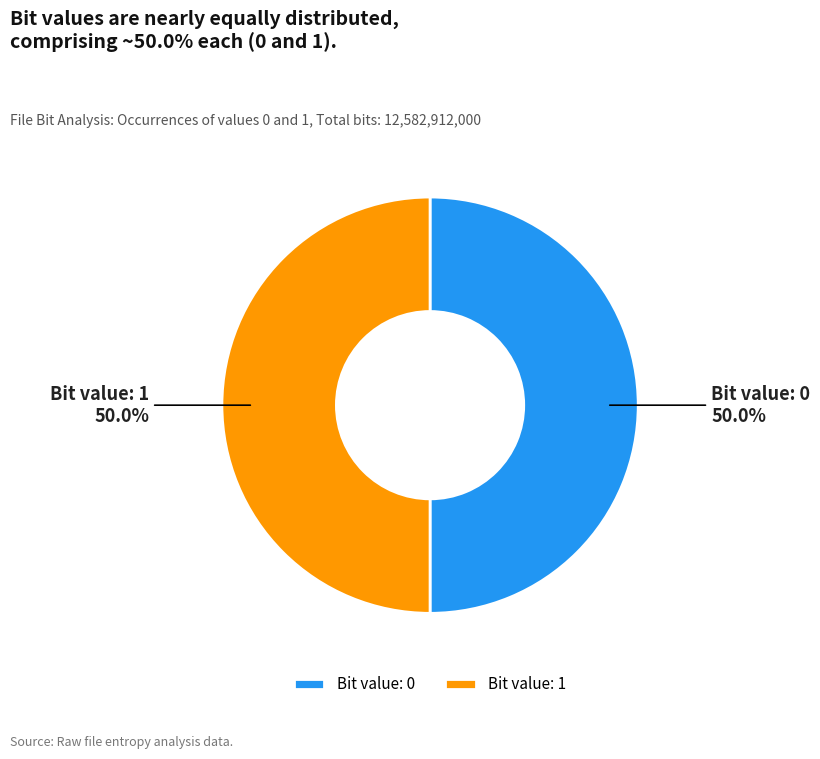

How many slices are in this pie chart?

2